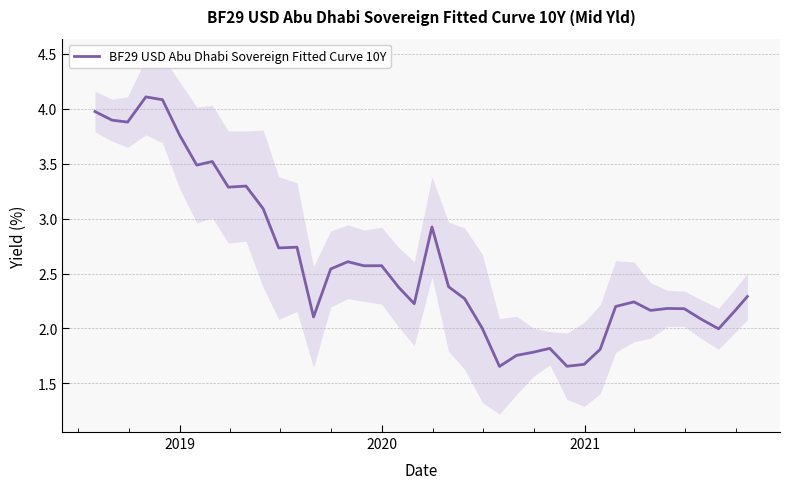

How many lines are shown in the chart?

1